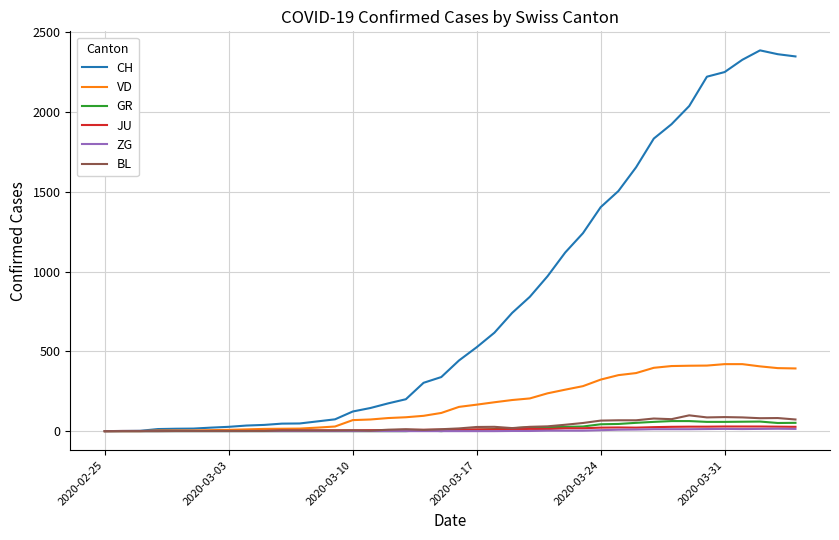

What is the greatest value displayed?

2387